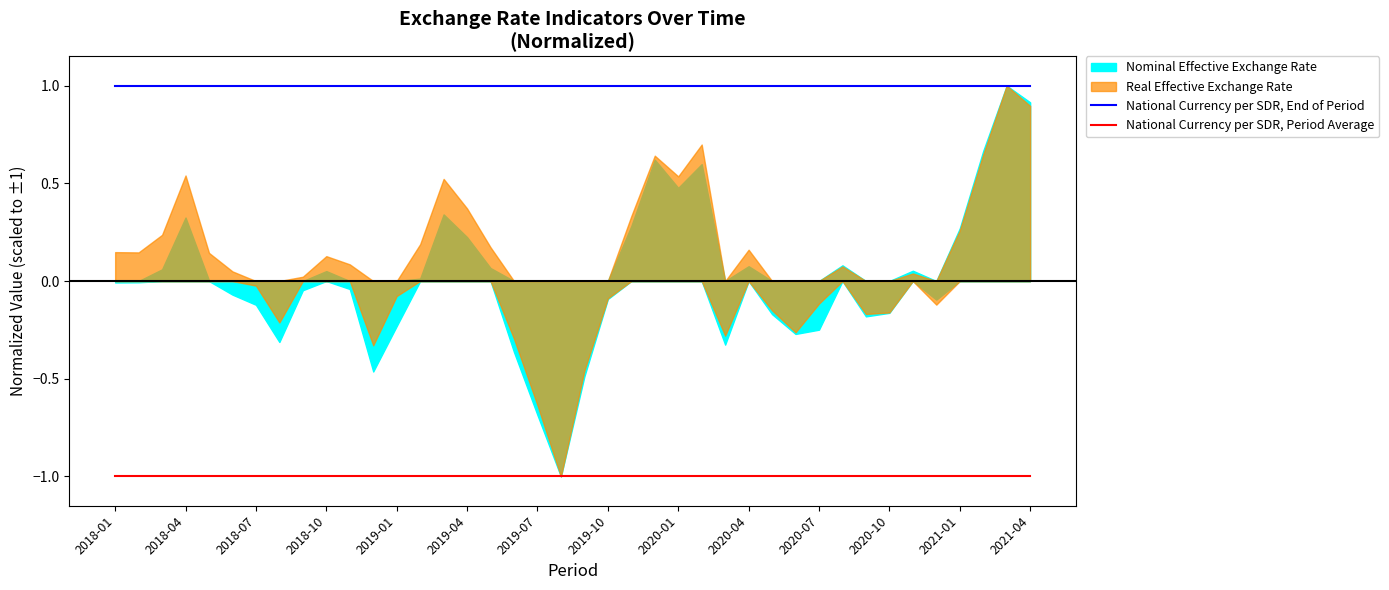

True or false: National Currency per SDR, End of Period has more than 2 interior local peaks.

False